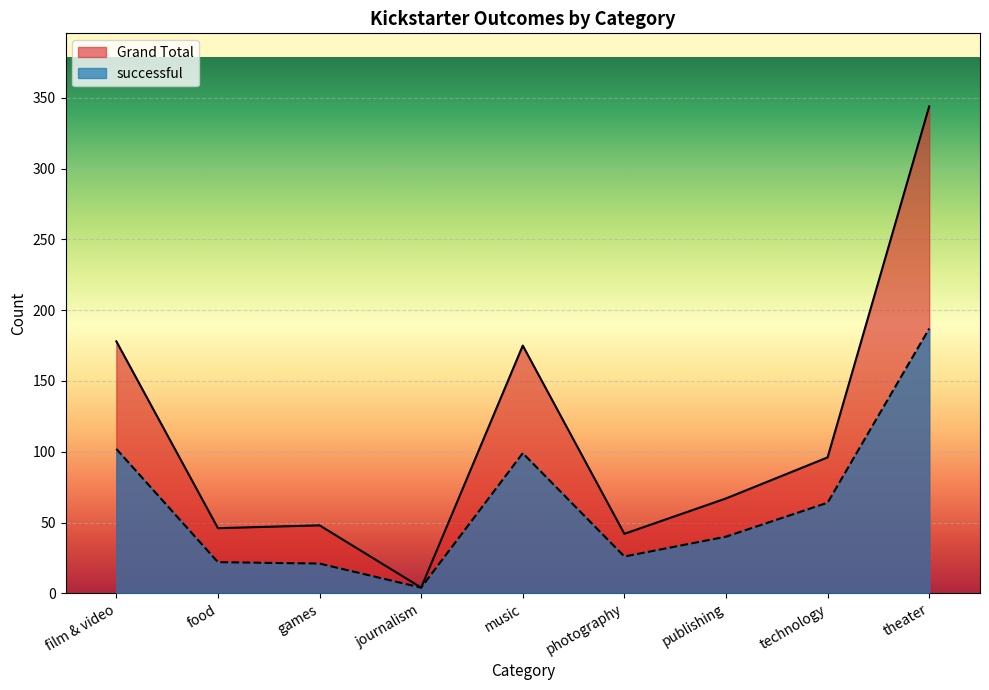

In Grand Total, how many points are lower than both neighbors (excluding endpoints)?

3